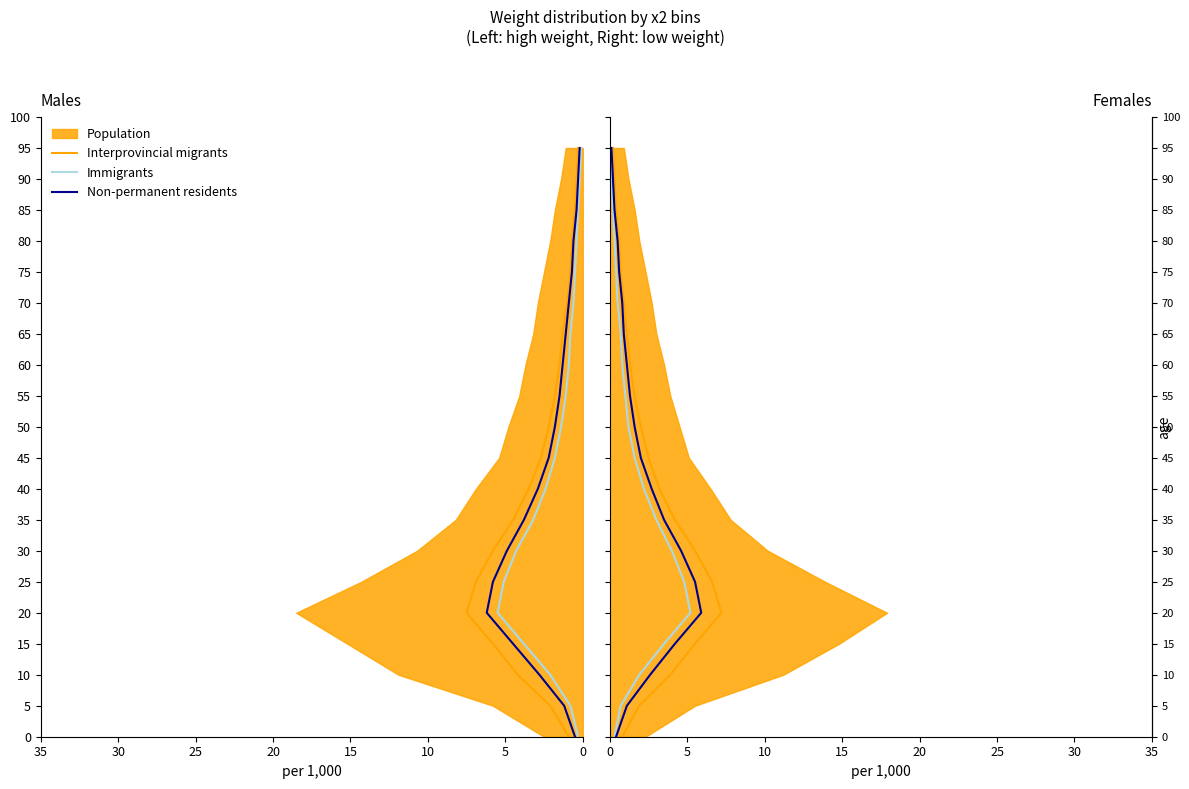

Is the value of Interprovincial migrants at 0 greater than the value of Immigrants at 18?

No